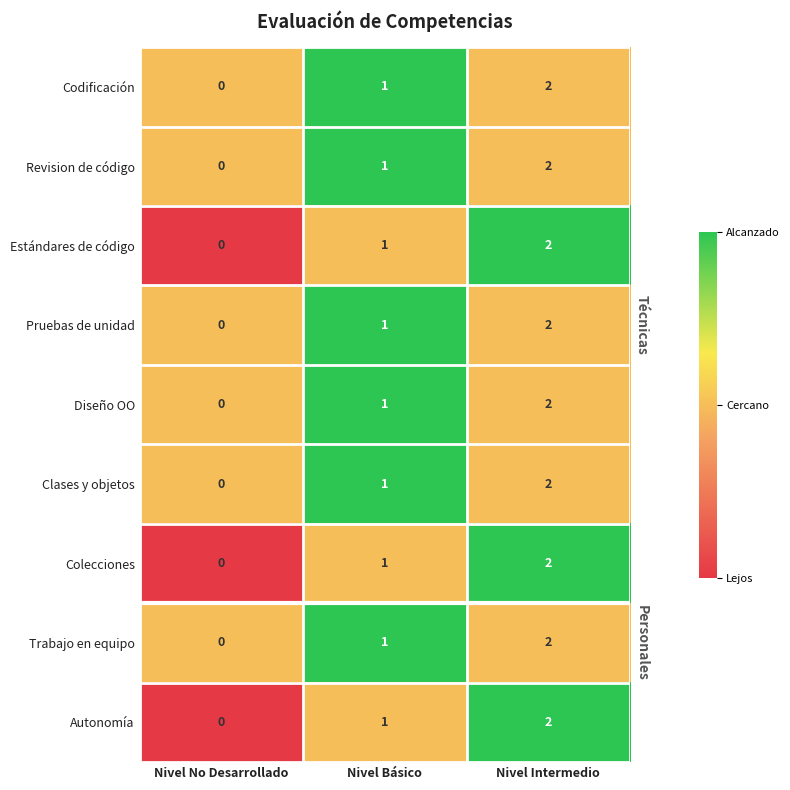

The Codificación series shows 1 at Nivel No Desarrollado. True or false?

False